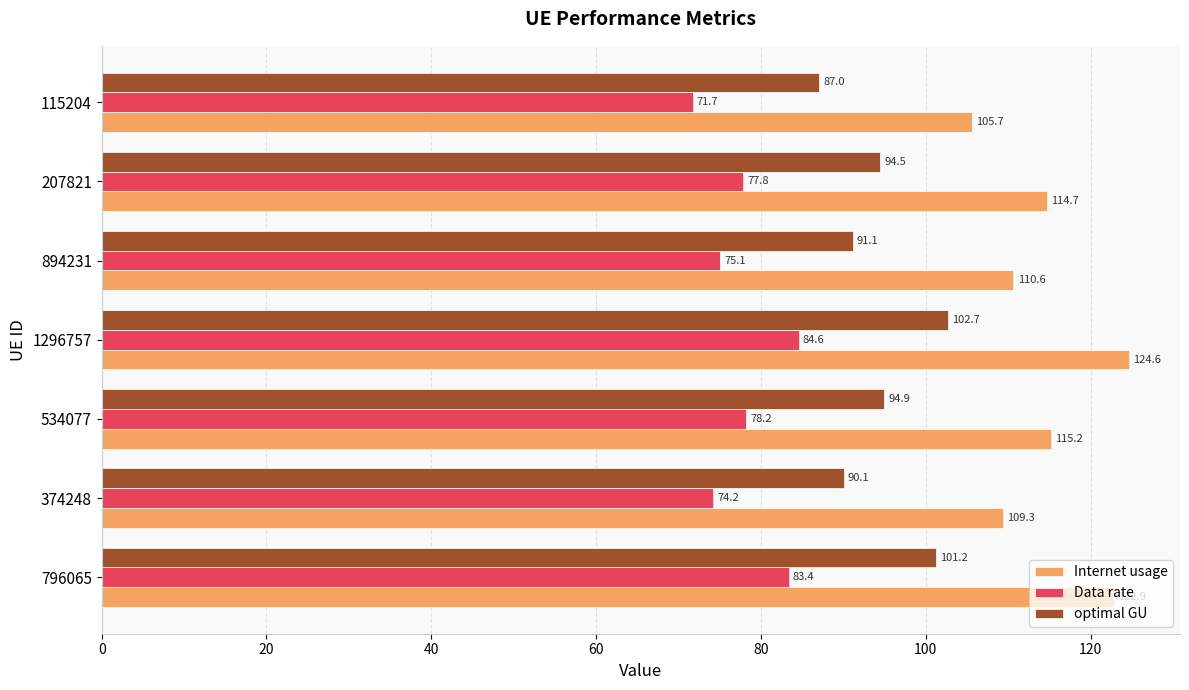

Between 796065 and 1296757, which series saw the biggest shift?

Internet usage